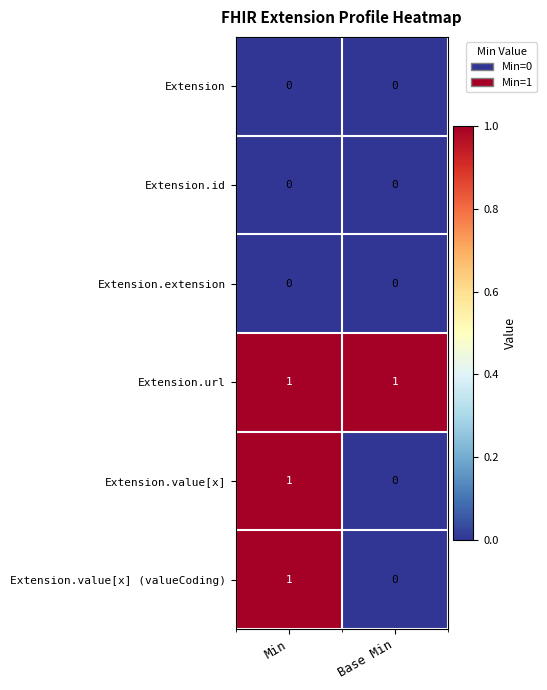

What is the total value across all series at Base Min?

1